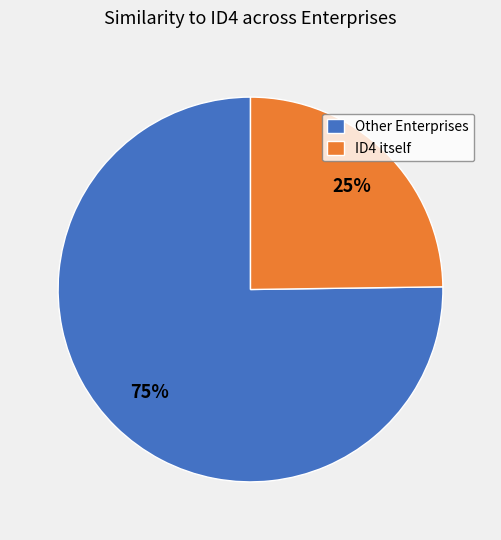

Count the number of slices in the pie.

2